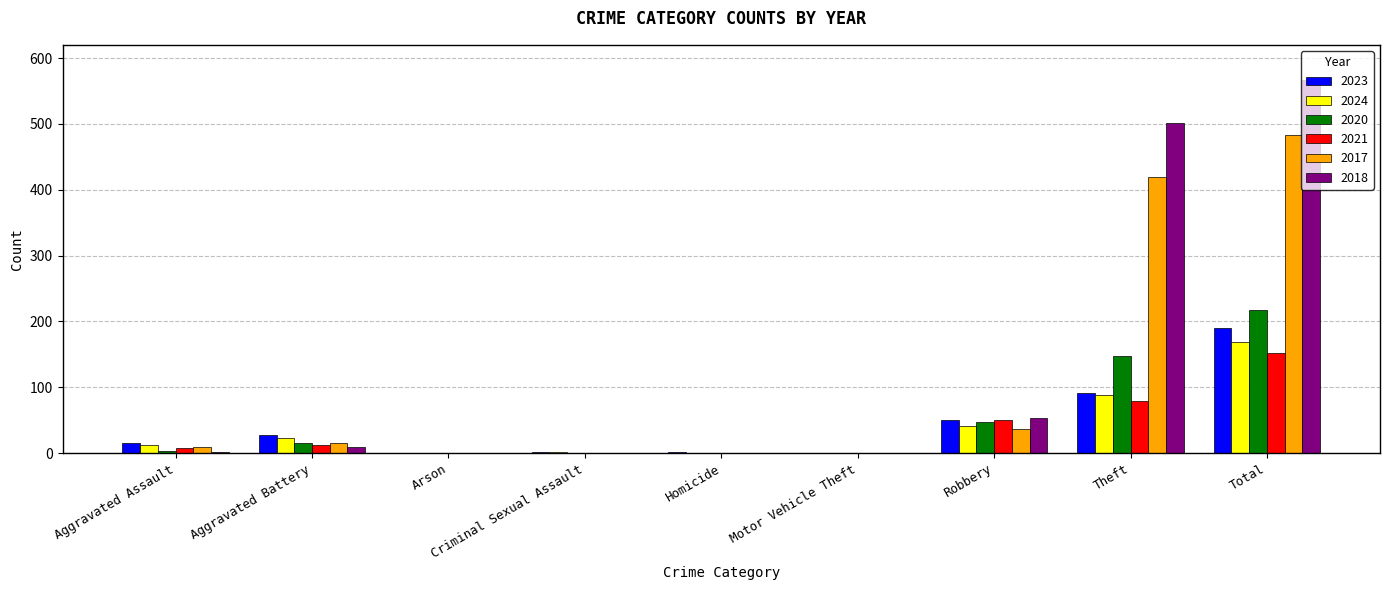

Which label corresponds to the largest value in the chart?

Total